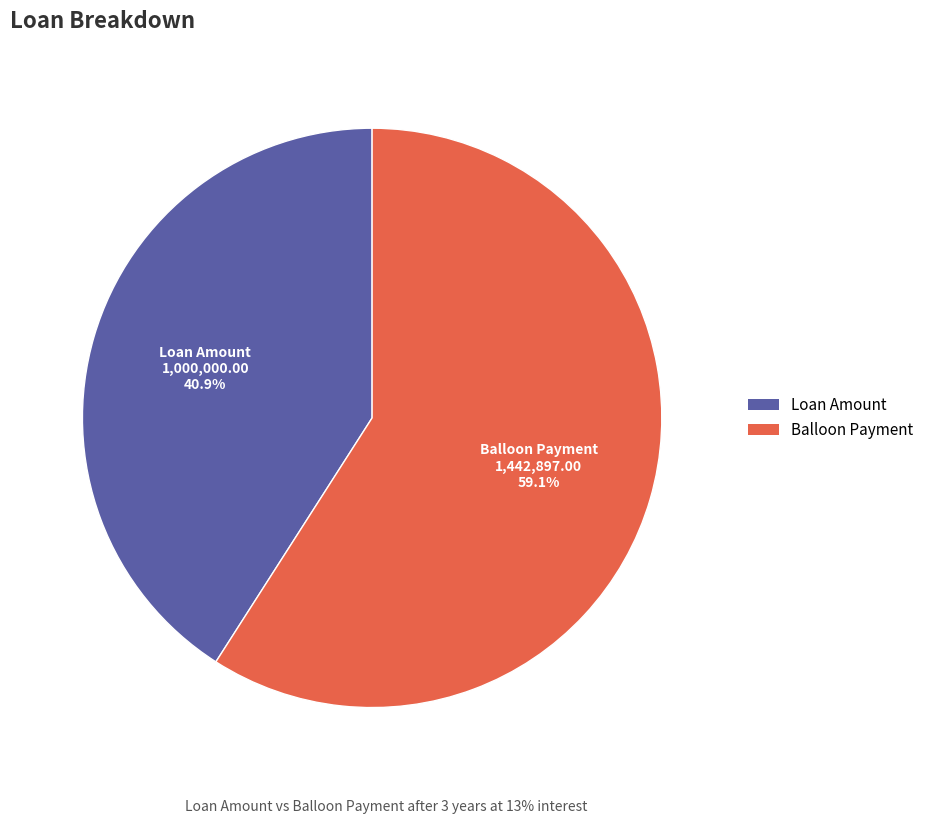

Combined, do Balloon Payment and Loan Amount account for over 50%?

Yes